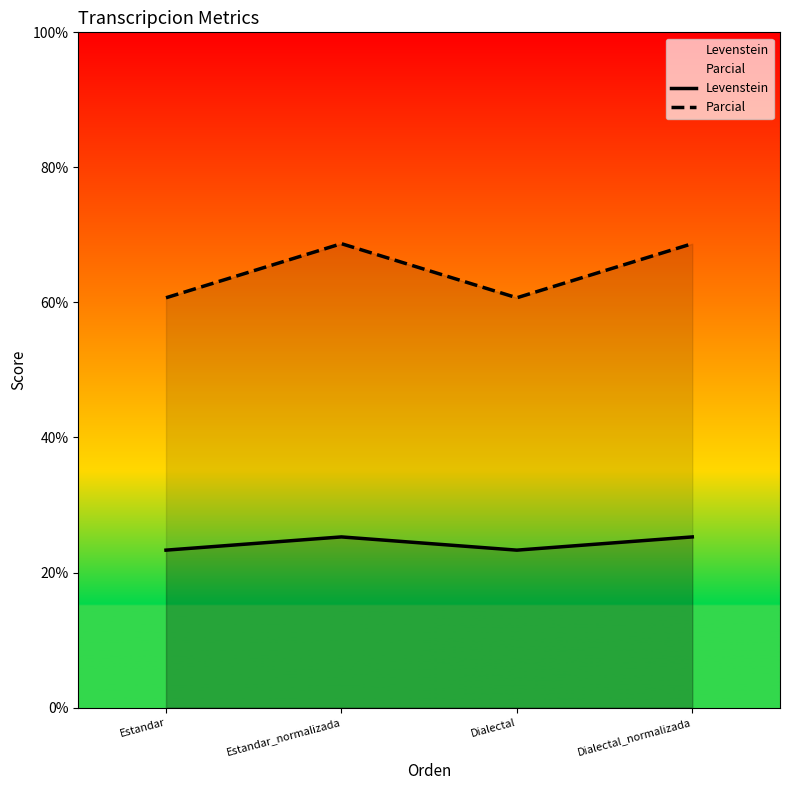

True or false: Parcial and Levenstein cross at least once.

False